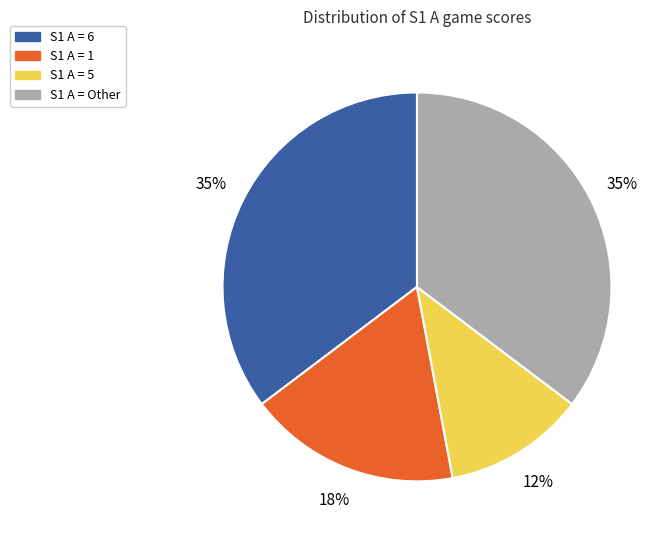

To the nearest percent, what is the average slice percentage?

25%